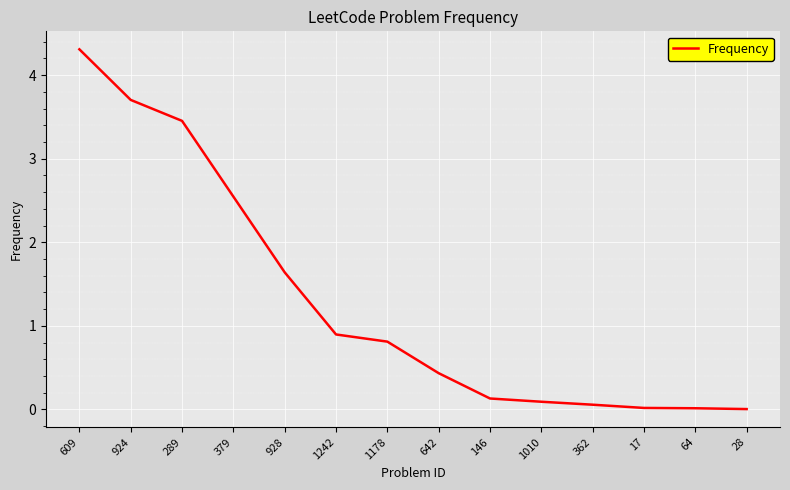

What is the maximum value shown in the chart?

4.3